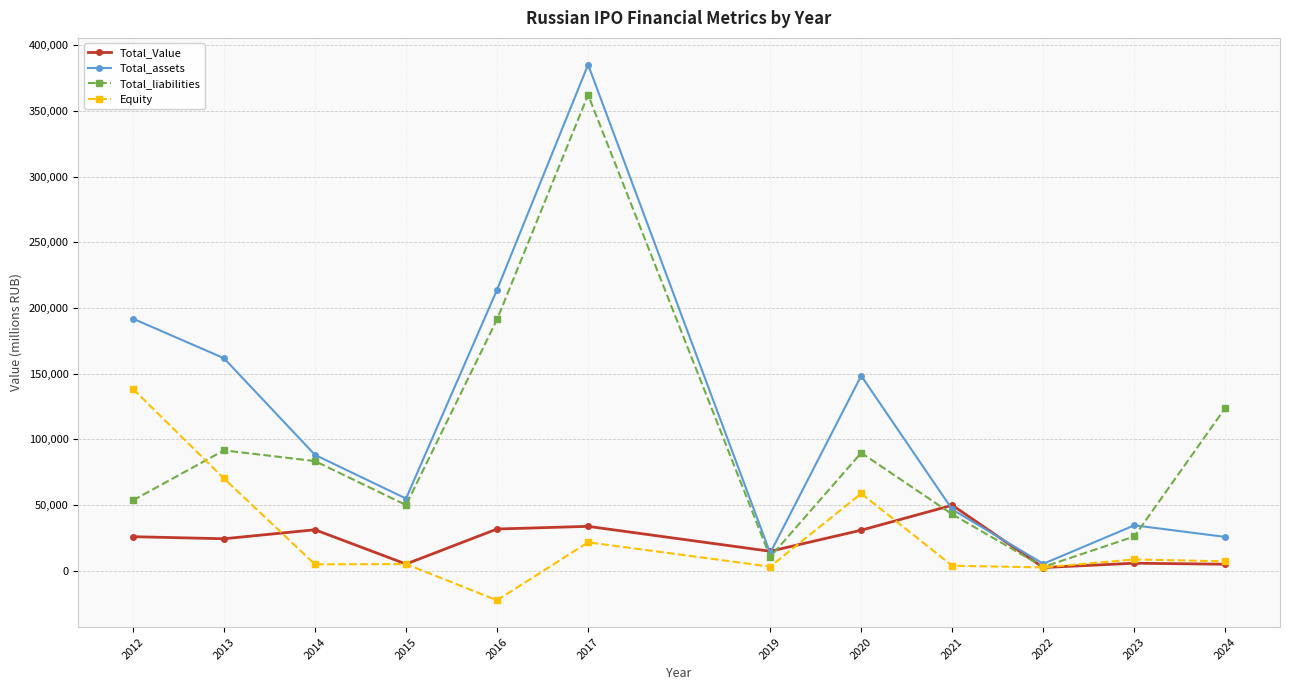

List the series in order of their peak value, highest first.

Total_assets, Total_liabilities, Equity, Total_Value